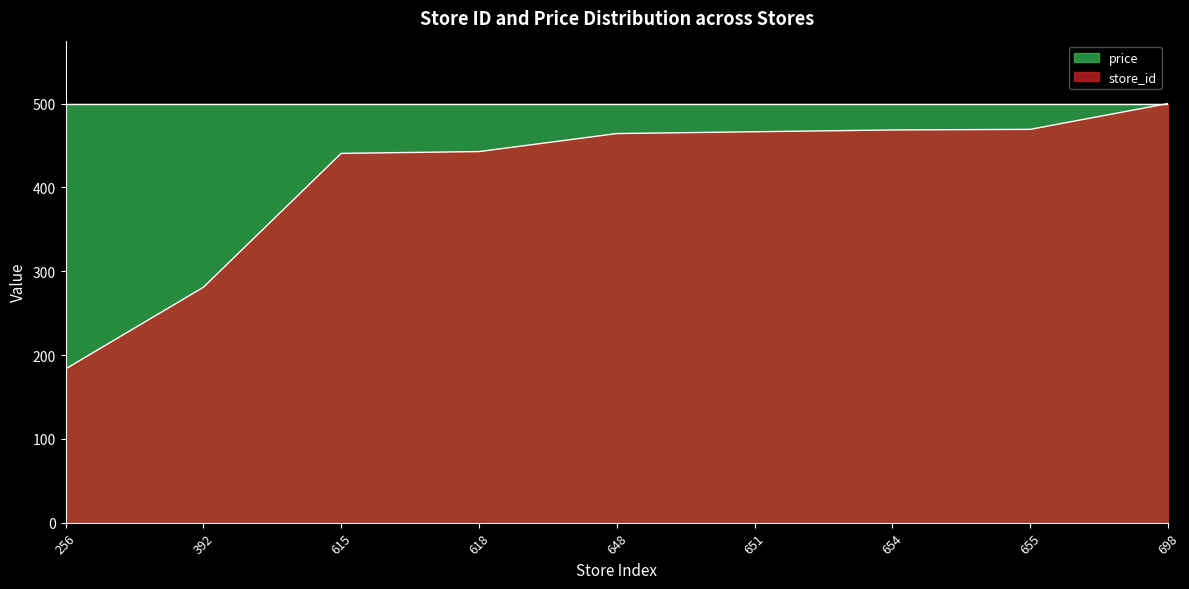

Rank the categories by value from highest to lowest.

698, 655, 654, 651, 648, 618, 615, 392, 256